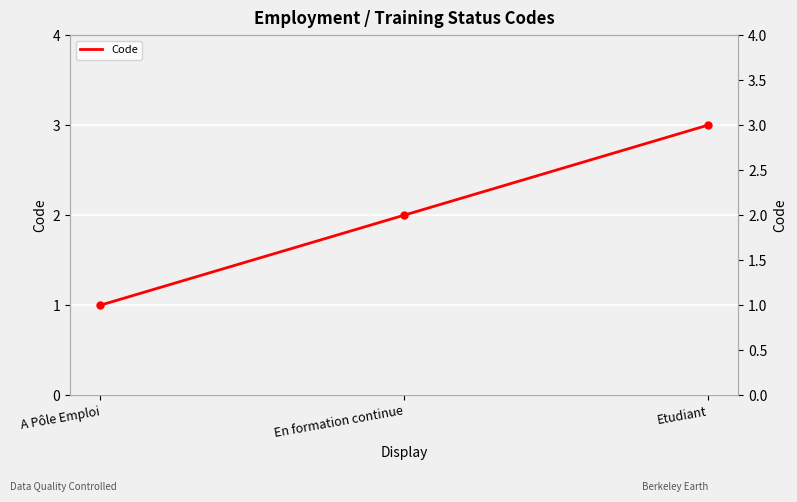

What is the approximate value at Etudiant?

3